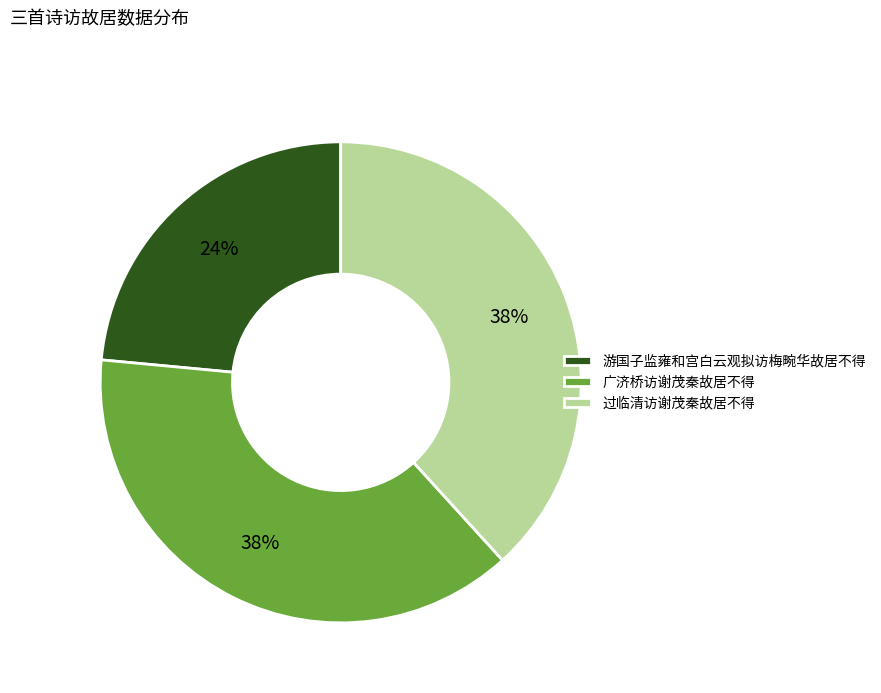

Do 广济桥访谢茂秦故居不得 and 游国子监雍和宫白云观拟访梅畹华故居不得 together represent more than half of the pie?

Yes